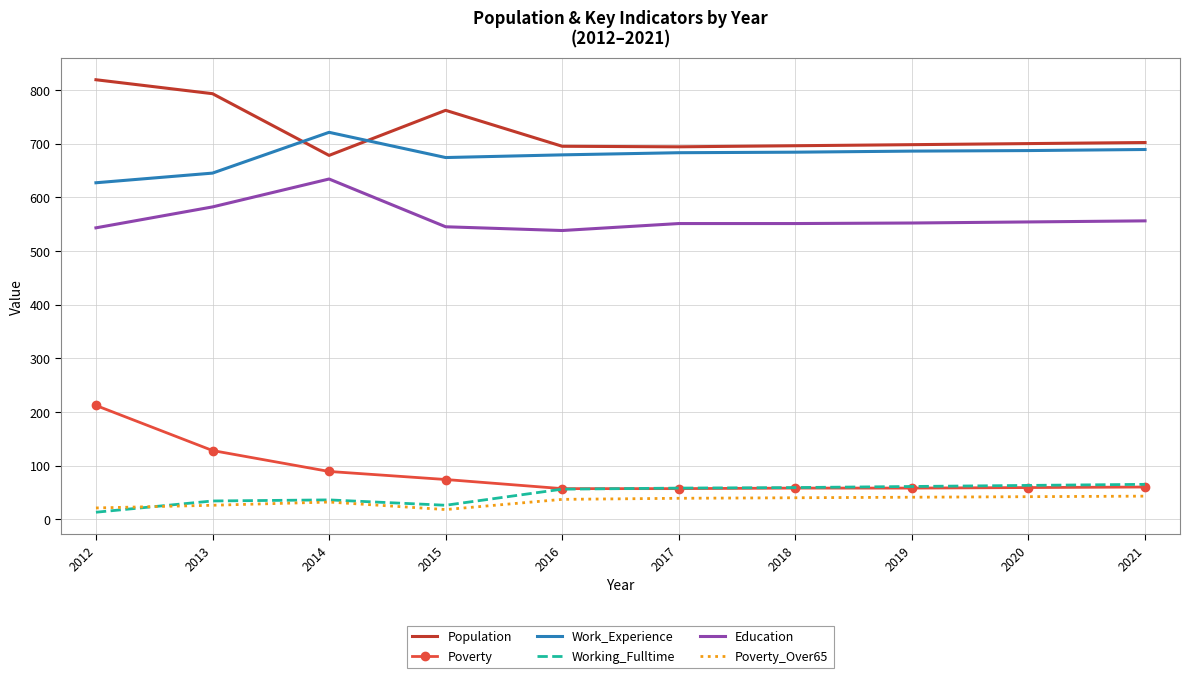

At how many categories does at least one series exceed 614?

10